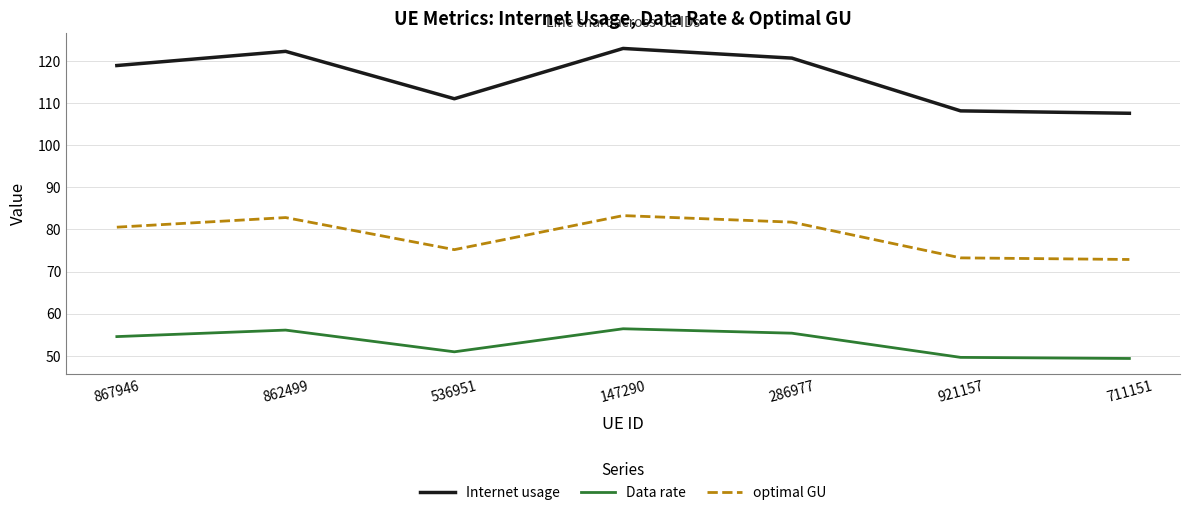

True or false: Internet usage has more than 1 interior local peaks.

True